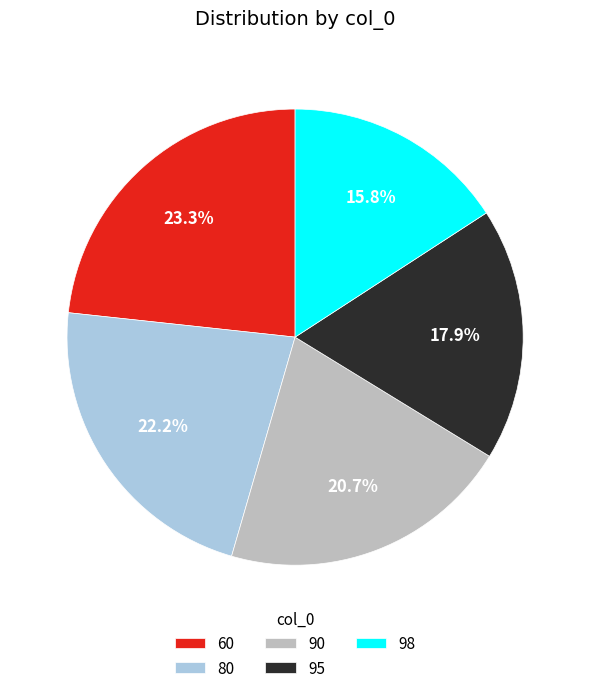

Which slice is the largest?

60